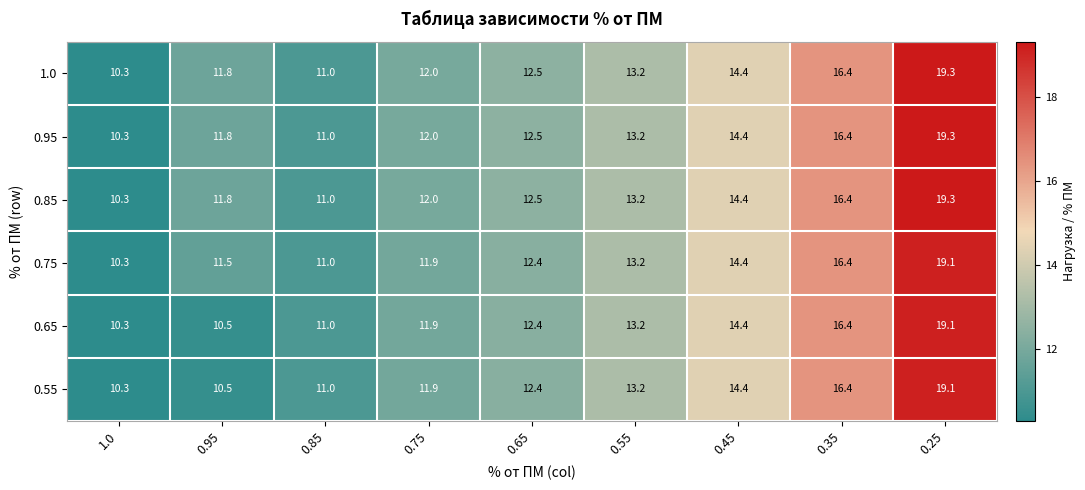

The 0.55 series shows 11.0 at 0.85. True or false?

True